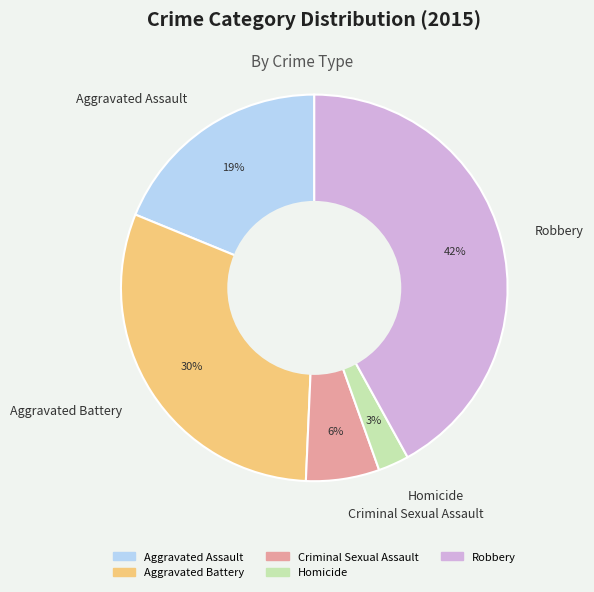

Is it true that Aggravated Battery is 30% of the pie?

True